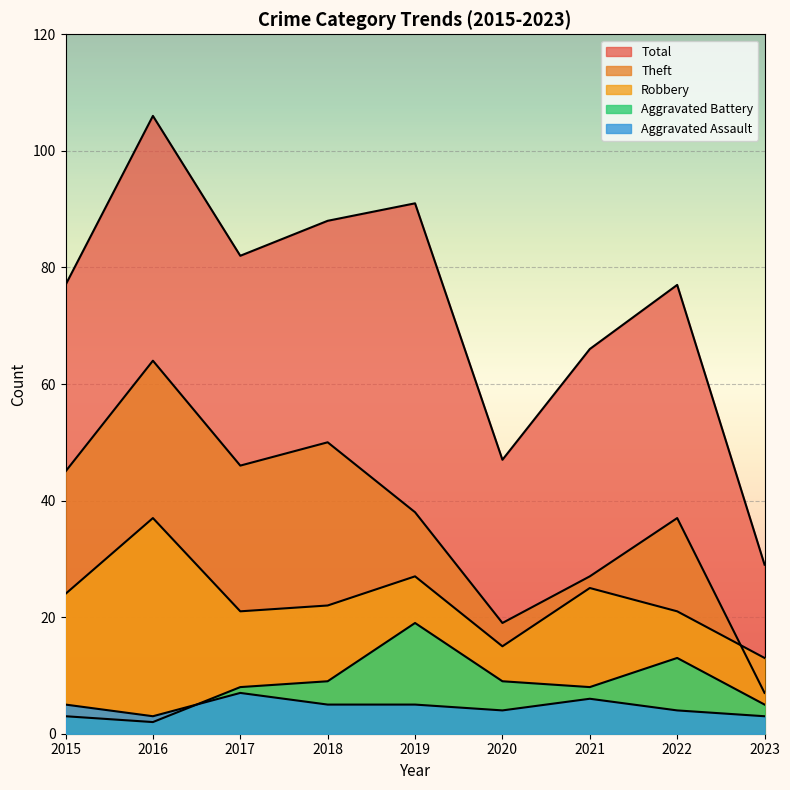

True or false: Robbery and Aggravated Battery cross at least once.

False